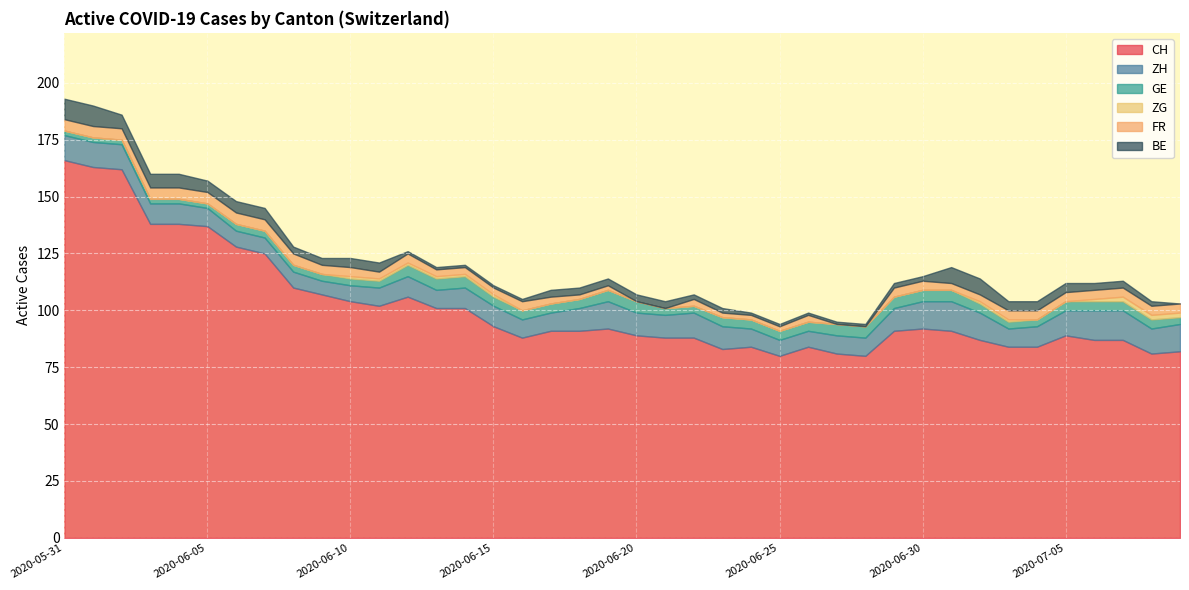

Reading right to left, transcribe all the data shown in this chart.

CH: 2020-07-09=82	2020-07-08=81	2020-07-07=87	2020-07-06=87	2020-07-05=89	2020-07-04=84	2020-07-03=84	2020-07-02=87	2020-07-01=91	2020-06-30=92	2020-06-29=91	2020-06-28=80	2020-06-27=81	2020-06-26=84	2020-06-25=80	2020-06-24=84	2020-06-23=83	2020-06-22=88	2020-06-21=88	2020-06-20=89	2020-06-19=92	2020-06-18=91	2020-06-17=91	2020-06-16=88	2020-06-15=93	2020-06-14=101	2020-06-13=101	2020-06-12=106	2020-06-11=102	2020-06-10=104	2020-06-09=107	2020-06-08=110	2020-06-07=125	2020-06-06=128	2020-06-05=137	2020-06-04=138	2020-06-03=138	2020-06-02=162	2020-06-01=163	2020-05-31=166
ZH: 2020-07-09=12	2020-07-08=11	2020-07-07=13	2020-07-06=13	2020-07-05=11	2020-07-04=9	2020-07-03=8	2020-07-02=12	2020-07-01=13	2020-06-30=12	2020-06-29=10	2020-06-28=8	2020-06-27=8	2020-06-26=7	2020-06-25=7	2020-06-24=8	2020-06-23=10	2020-06-22=11	2020-06-21=10	2020-06-20=10	2020-06-19=12	2020-06-18=10	2020-06-17=8	2020-06-16=8	2020-06-15=9	2020-06-14=9	2020-06-13=8	2020-06-12=9	2020-06-11=8	2020-06-10=7	2020-06-09=6	2020-06-08=7	2020-06-07=7	2020-06-06=7	2020-06-05=8	2020-06-04=9	2020-06-03=9	2020-06-02=11	2020-06-01=11	2020-05-31=11
GE: 2020-07-09=3	2020-07-08=4	2020-07-07=4	2020-07-06=4	2020-07-05=4	2020-07-04=3	2020-07-03=3	2020-07-02=4	2020-07-01=5	2020-06-30=5	2020-06-29=5	2020-06-28=5	2020-06-27=5	2020-06-26=4	2020-06-25=4	2020-06-24=4	2020-06-23=4	2020-06-22=3	2020-06-21=3	2020-06-20=5	2020-06-19=5	2020-06-18=4	2020-06-17=4	2020-06-16=4	2020-06-15=4	2020-06-14=5	2020-06-13=5	2020-06-12=5	2020-06-11=3	2020-06-10=3	2020-06-09=3	2020-06-08=3	2020-06-07=3	2020-06-06=3	2020-06-05=2	2020-06-04=2	2020-06-03=2	2020-06-02=2	2020-06-01=2	2020-05-31=2
ZG: 2020-07-09=2	2020-07-08=2	2020-07-07=2	2020-07-06=1	2020-07-05=0	2020-07-04=0	2020-07-03=1	2020-07-02=1	2020-07-01=0	2020-06-30=0	2020-06-29=0	2020-06-28=0	2020-06-27=0	2020-06-26=0	2020-06-25=0	2020-06-24=0	2020-06-23=0	2020-06-22=0	2020-06-21=0	2020-06-20=0	2020-06-19=0	2020-06-18=0	2020-06-17=0	2020-06-16=0	2020-06-15=1	2020-06-14=1	2020-06-13=1	2020-06-12=1	2020-06-11=1	2020-06-10=1	2020-06-09=0	2020-06-08=0	2020-06-07=0	2020-06-06=0	2020-06-05=0	2020-06-04=0	2020-06-03=0	2020-06-02=0	2020-06-01=0	2020-05-31=0
FR: 2020-07-09=4	2020-07-08=4	2020-07-07=4	2020-07-06=4	2020-07-05=4	2020-07-04=4	2020-07-03=4	2020-07-02=3	2020-07-01=3	2020-06-30=4	2020-06-29=4	2020-06-28=0	2020-06-27=0	2020-06-26=3	2020-06-25=2	2020-06-24=2	2020-06-23=2	2020-06-22=3	2020-06-21=0	2020-06-20=0	2020-06-19=2	2020-06-18=2	2020-06-17=3	2020-06-16=4	2020-06-15=3	2020-06-14=3	2020-06-13=3	2020-06-12=4	2020-06-11=3	2020-06-10=4	2020-06-09=4	2020-06-08=5	2020-06-07=5	2020-06-06=5	2020-06-05=5	2020-06-04=5	2020-06-03=5	2020-06-02=5	2020-06-01=5	2020-05-31=5
BE: 2020-07-09=0	2020-07-08=2	2020-07-07=3	2020-07-06=3	2020-07-05=4	2020-07-04=4	2020-07-03=4	2020-07-02=7	2020-07-01=7	2020-06-30=2	2020-06-29=2	2020-06-28=1	2020-06-27=1	2020-06-26=1	2020-06-25=1	2020-06-24=1	2020-06-23=2	2020-06-22=2	2020-06-21=3	2020-06-20=3	2020-06-19=3	2020-06-18=3	2020-06-17=3	2020-06-16=1	2020-06-15=1	2020-06-14=1	2020-06-13=1	2020-06-12=1	2020-06-11=4	2020-06-10=4	2020-06-09=3	2020-06-08=3	2020-06-07=5	2020-06-06=5	2020-06-05=5	2020-06-04=6	2020-06-03=6	2020-06-02=6	2020-06-01=9	2020-05-31=9